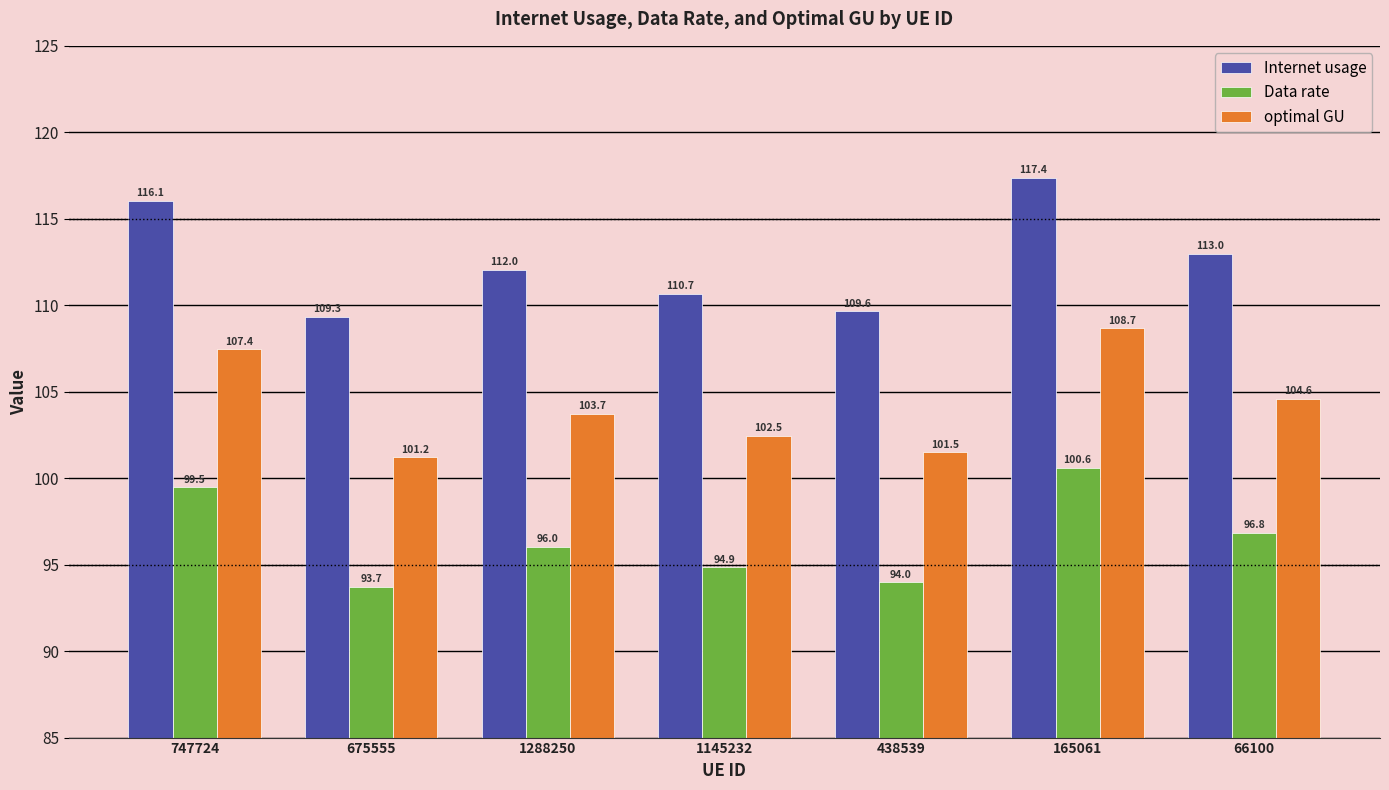

Reading left to right, list all the values displayed in this chart.

Internet usage: 116.1	109.3	112.0	110.7	109.6	117.4	113.0
Data rate: 99.5	93.7	96.0	94.9	94.0	100.6	96.8
optimal GU: 107.4	101.2	103.7	102.5	101.5	108.7	104.6